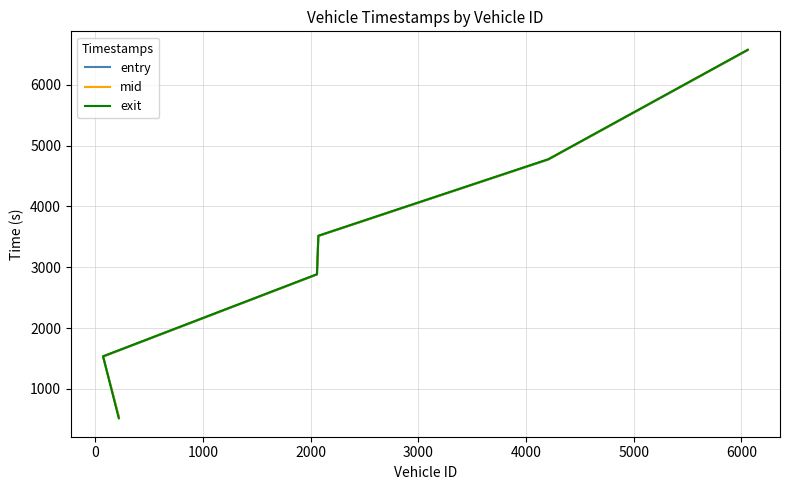

What is the total value across all series at 1000?

8652.4